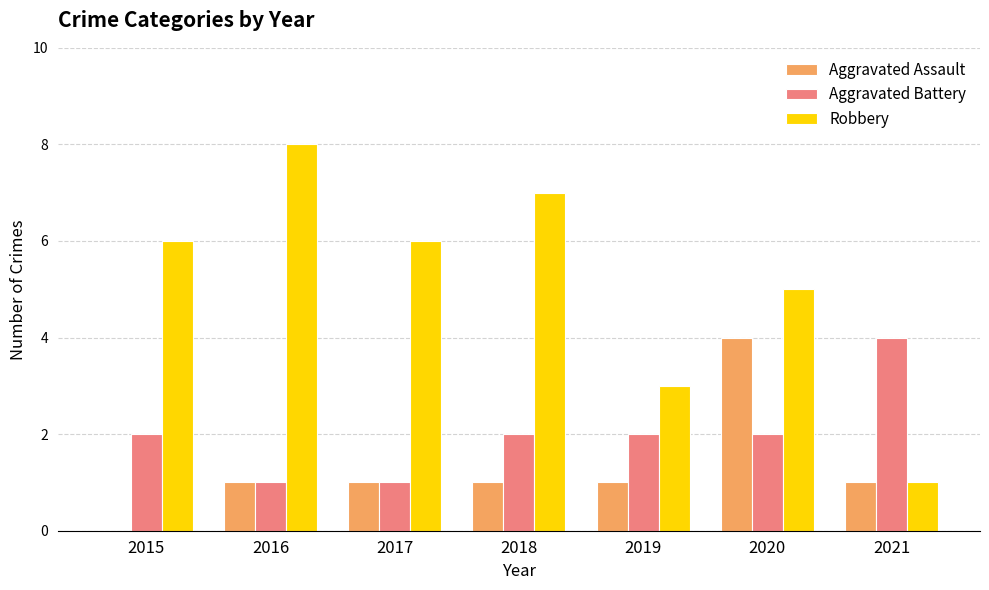

What is the maximum value for Robbery?

8